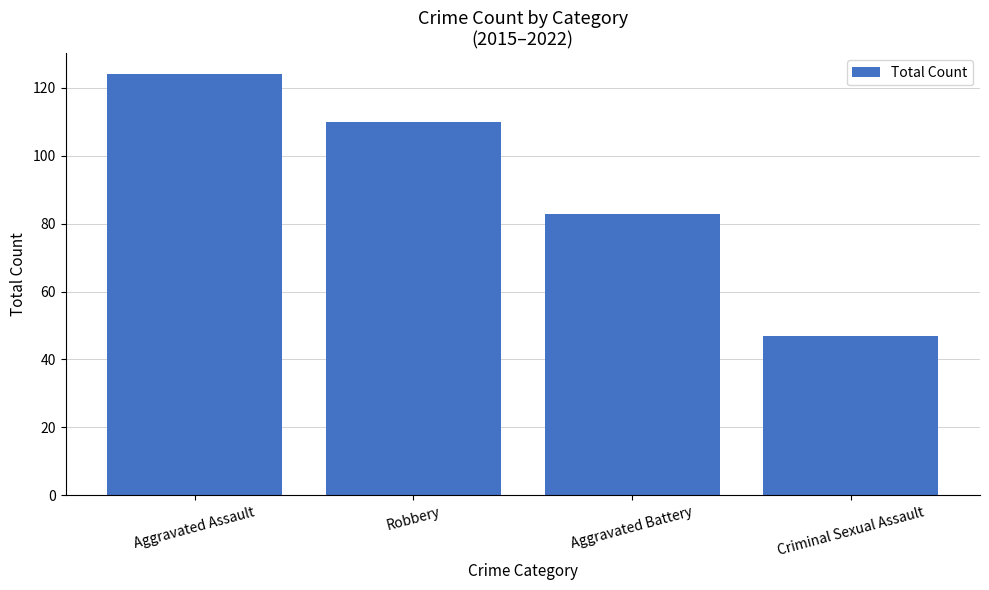

Approximately how many times larger is the value at Aggravated Battery compared to Criminal Sexual Assault?

1.8